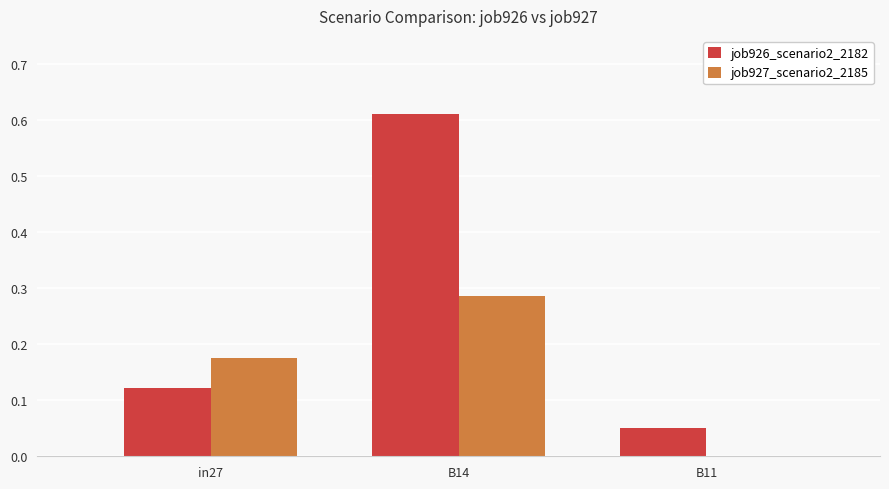

Which series changed the most between in27 and B14?

job926_scenario2_2182